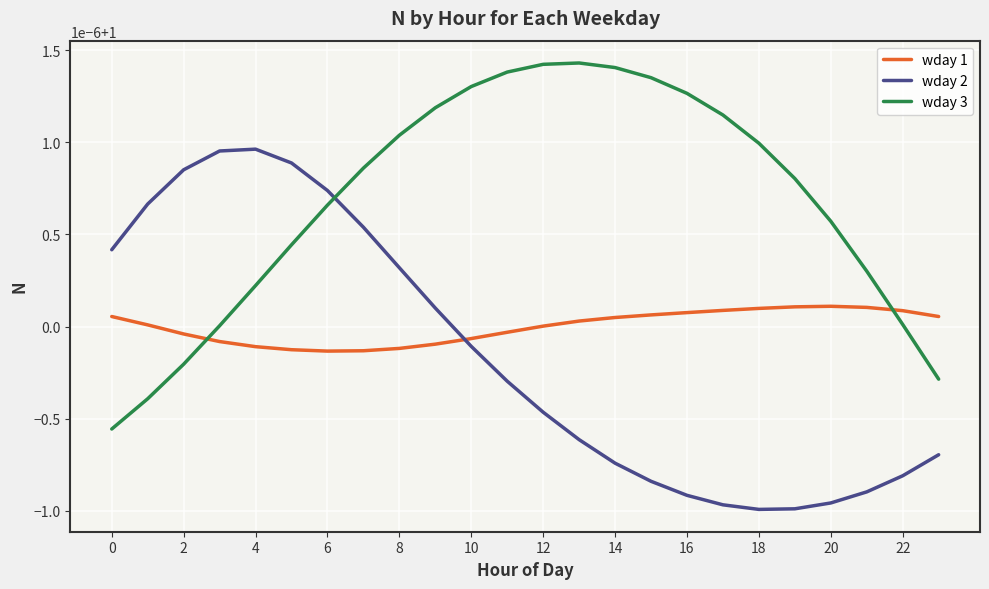

What is the average value of the wday 3 series?

1.0